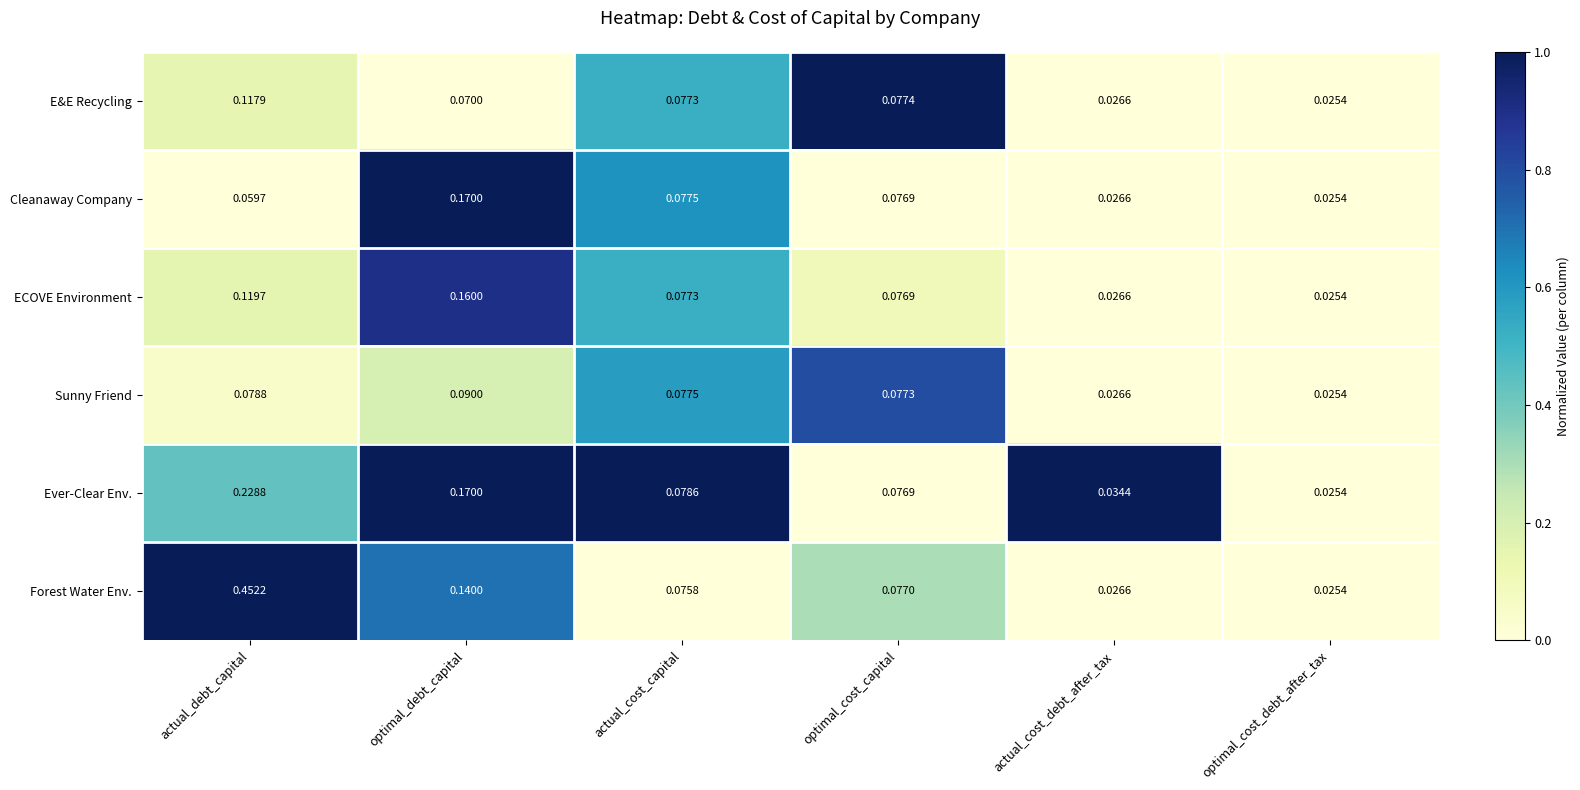

At which category is the sum across all series the highest?

actual_debt_capital